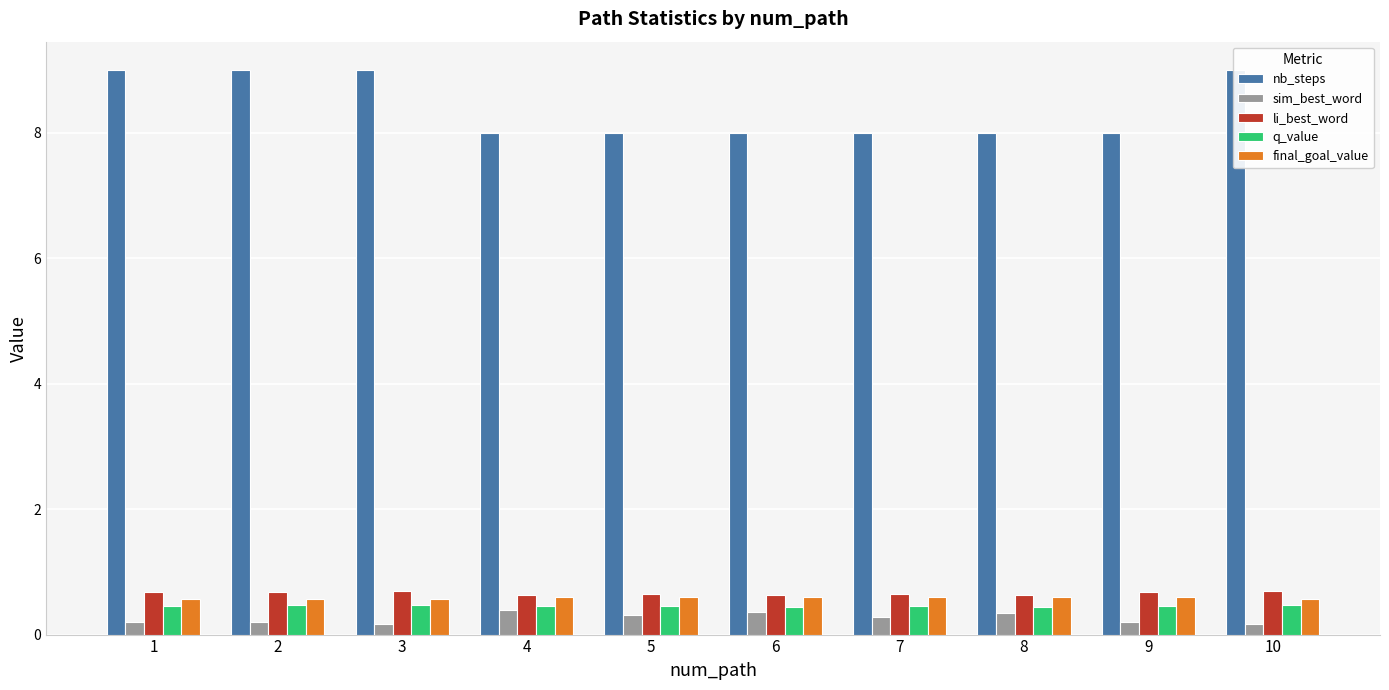

Does the chart contain stacked bars?

No